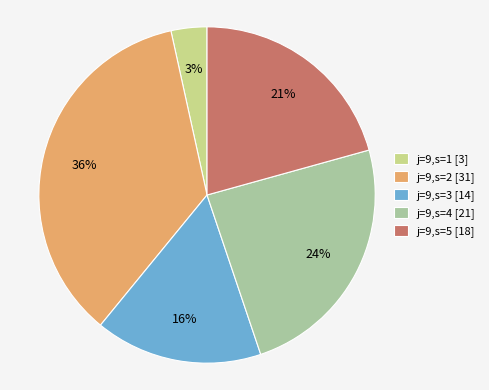

Count the number of slices in the pie.

5